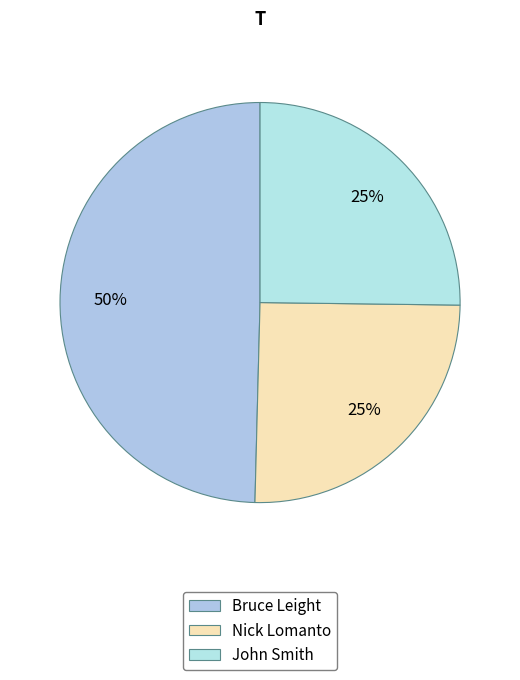

Count the number of slices in the pie.

3